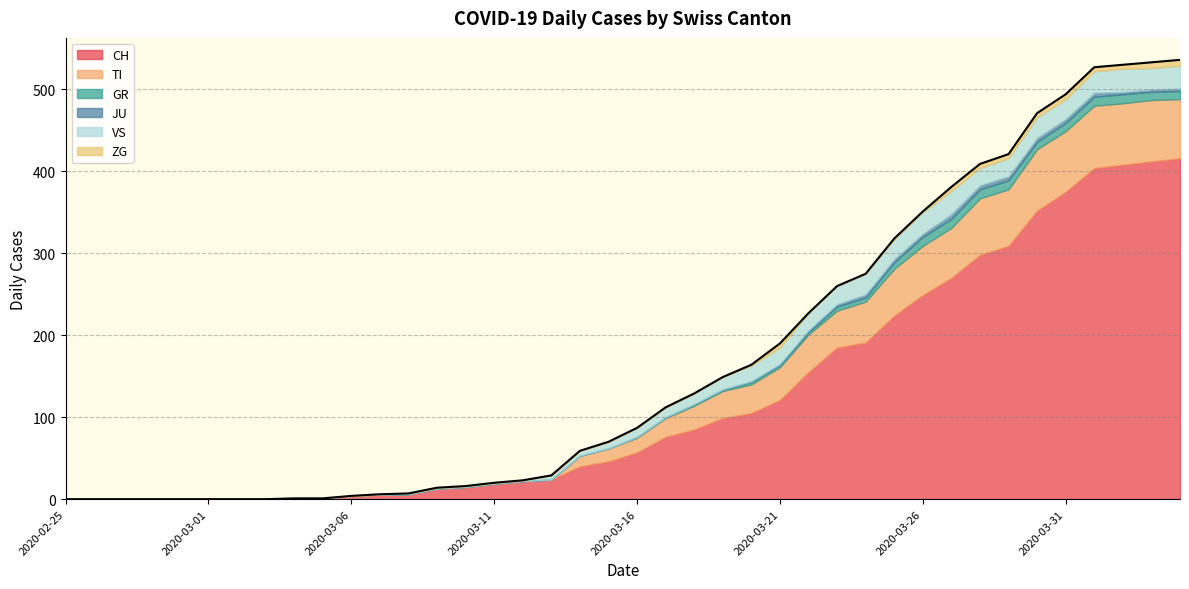

Rank the series at 2020-03-06 from lowest to highest value.

TI, GR, JU, VS, ZG, CH